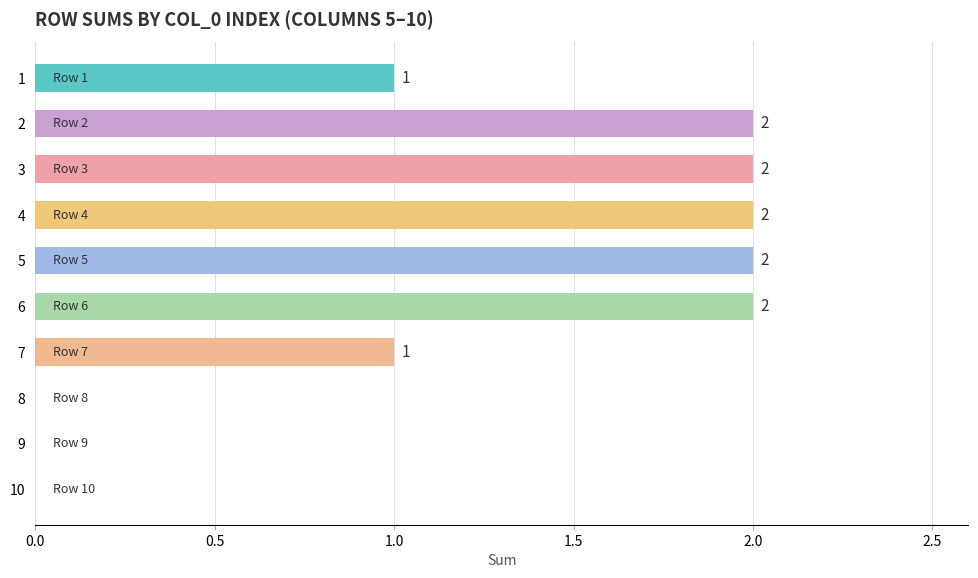

Reading top to bottom, list all the values displayed in this chart.

1=1	2=2	3=2	4=2	5=2	6=2	7=1	8=0	9=0	10=0